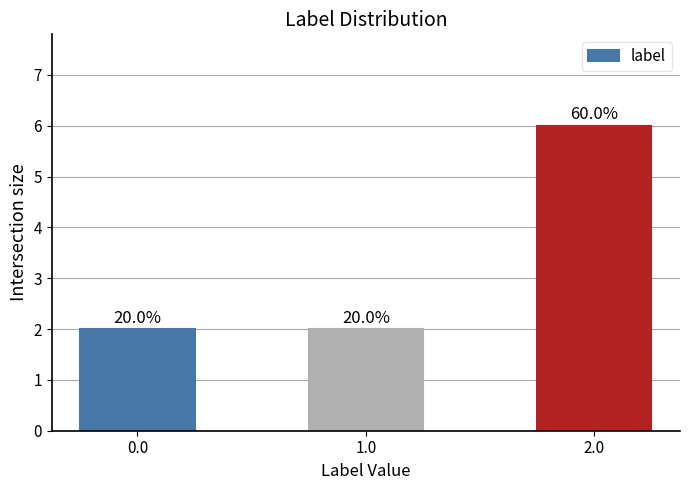

Reading right to left, list all the values displayed in this chart.

6	2	2